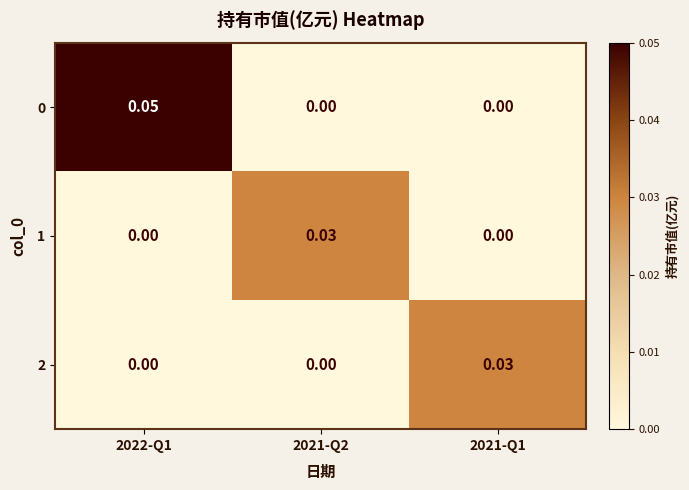

Is the value of 0 at 2022-Q1 greater than the value of 2 at 2021-Q2?

Yes